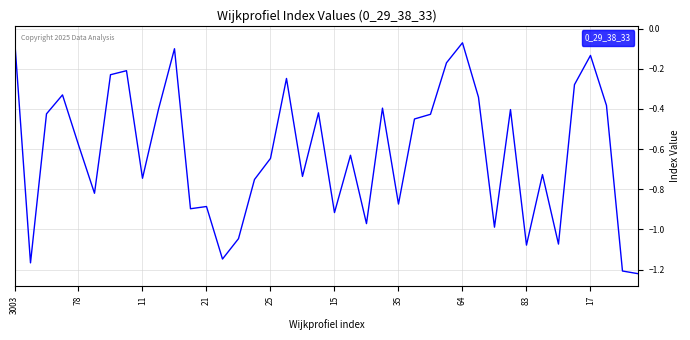

What is the difference between the maximum and minimum values?

1.2